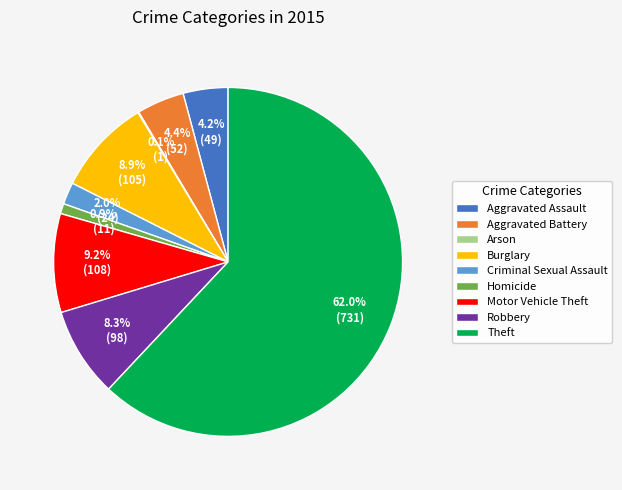

Approximately how many times larger is the value at Aggravated Assault compared to Homicide?

4.5